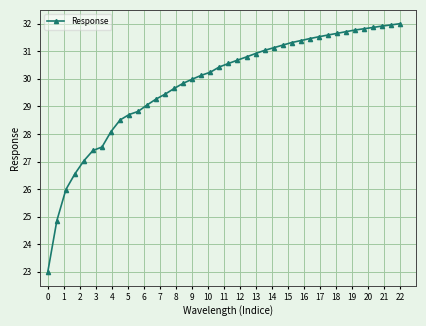

What is the value of the 38th point from the left?

31.9